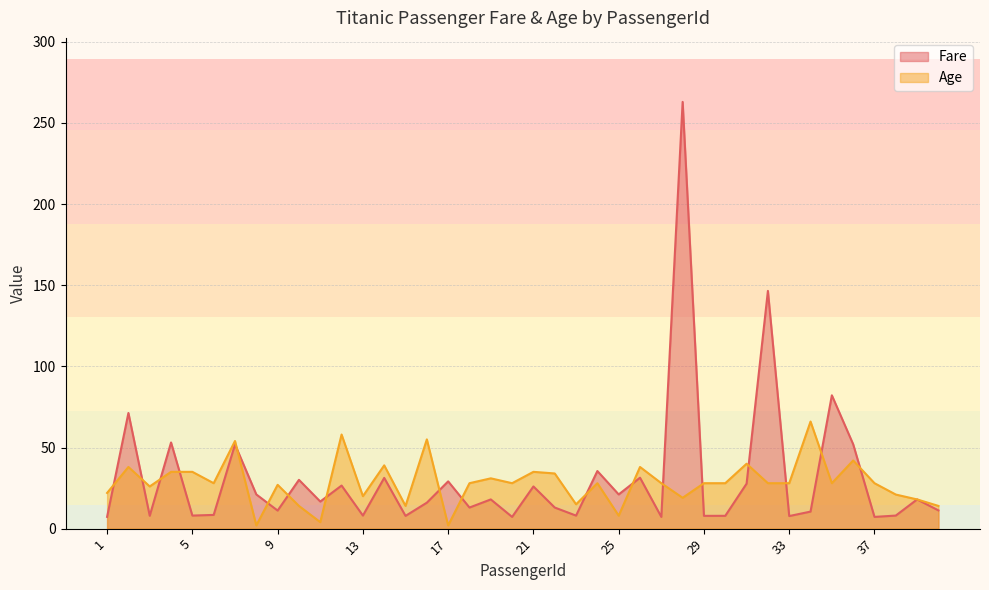

True or false: Fare and Age cross at least once.

True